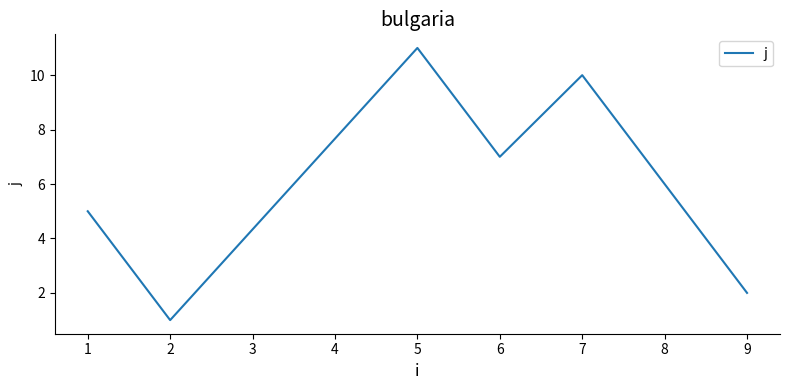

What is the average value?

6